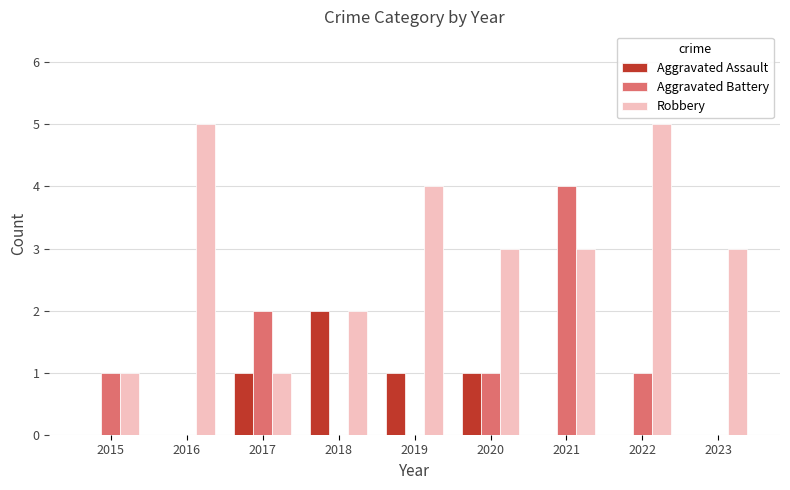

Which category has the highest value in the Aggravated Assault series?

2018